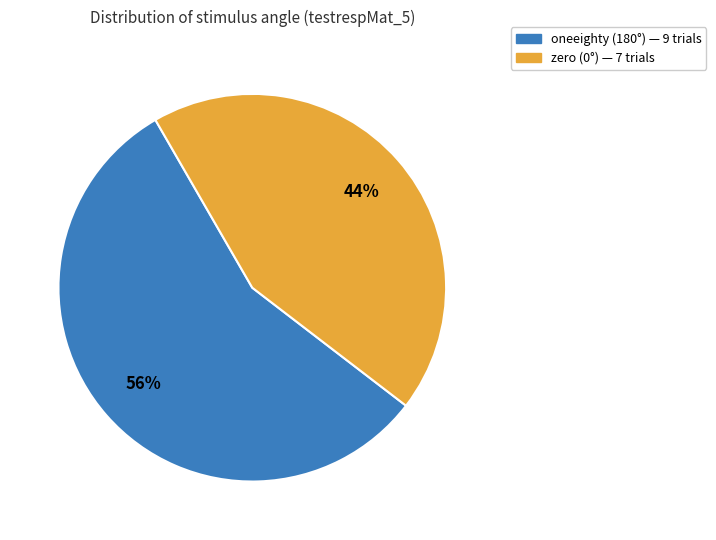

To the nearest percent, what is the combined percentage of oneeighty and zero?

100%